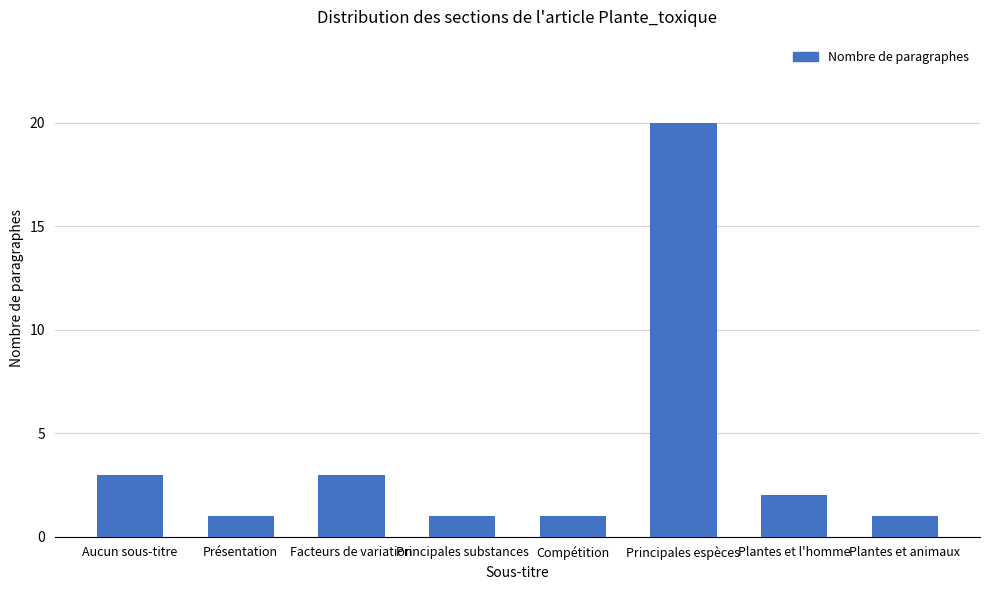

The value at Compétition is 1. True or false?

True